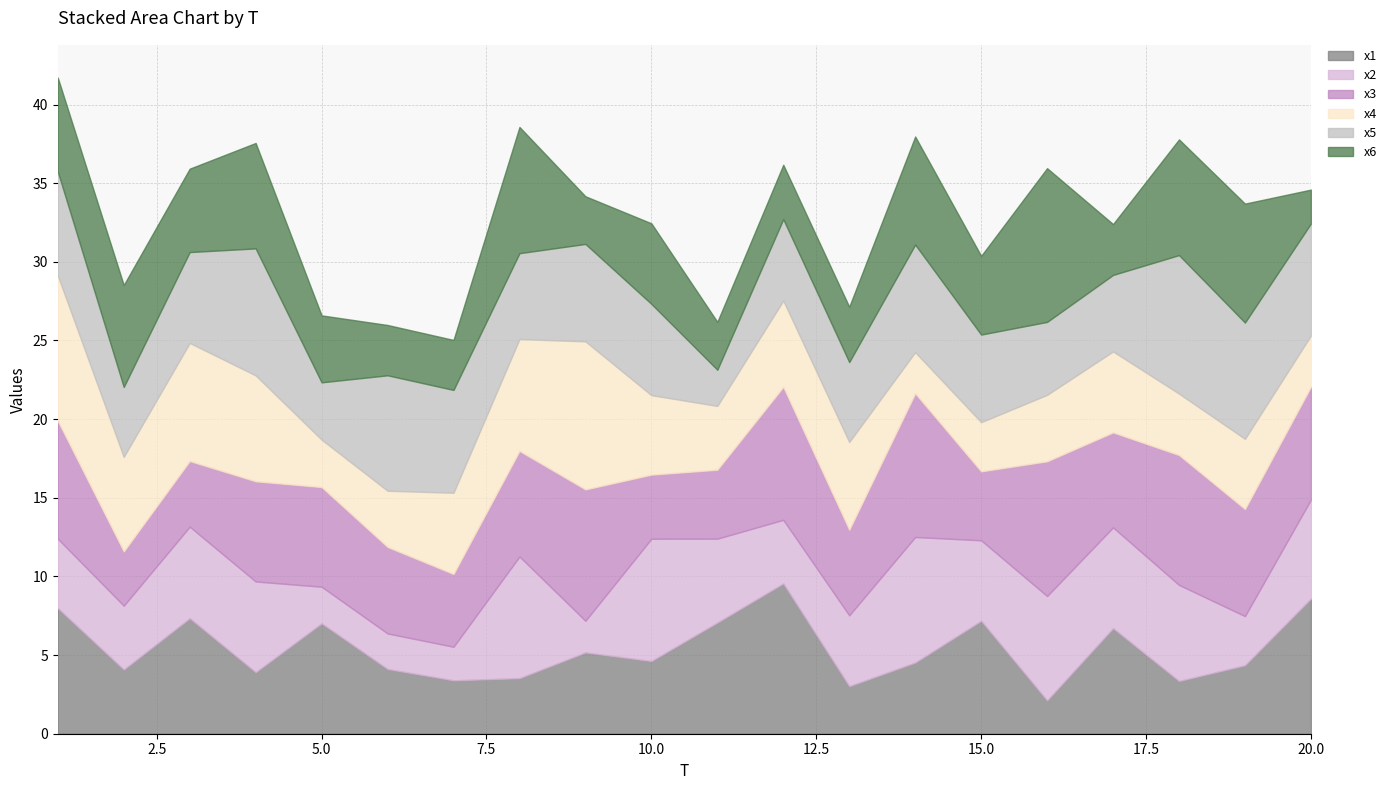

How many lines are shown in the chart?

6